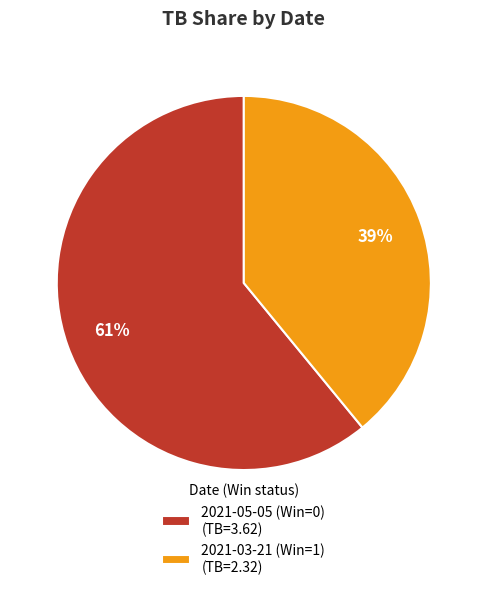

Rank the categories by value from highest to lowest.

2021-05-05 (Win=0), 2021-03-21 (Win=1)